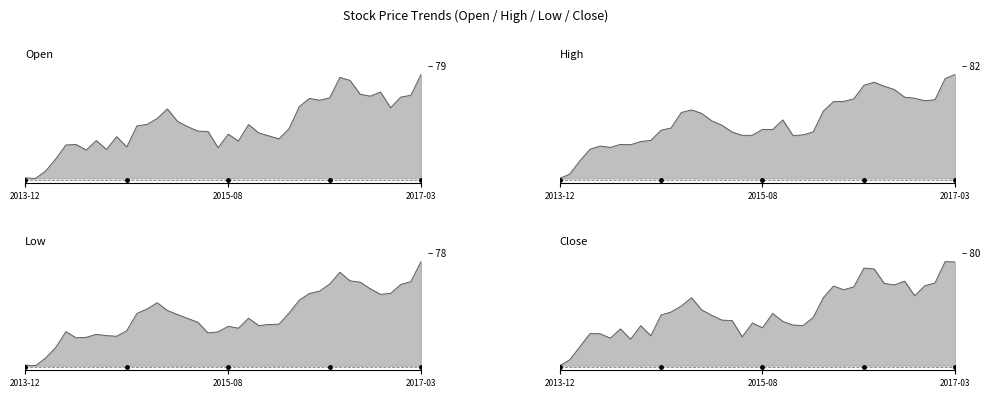

Rank the series by their average value, from lowest to highest.

Low, Open, Close, High